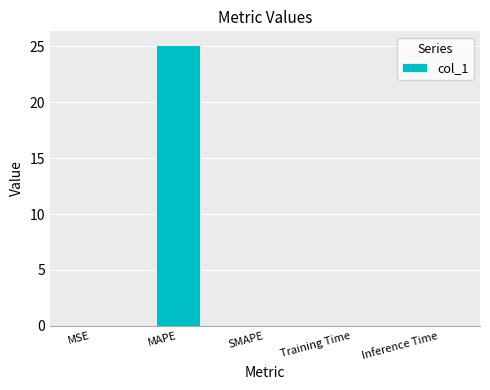

What is the maximum value shown in the chart?

25.1